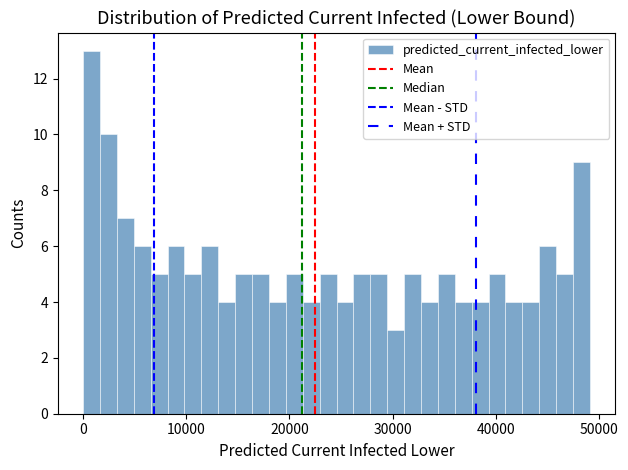

Read against the x-axis, roughly where is the centre of the tallest bar?

1000